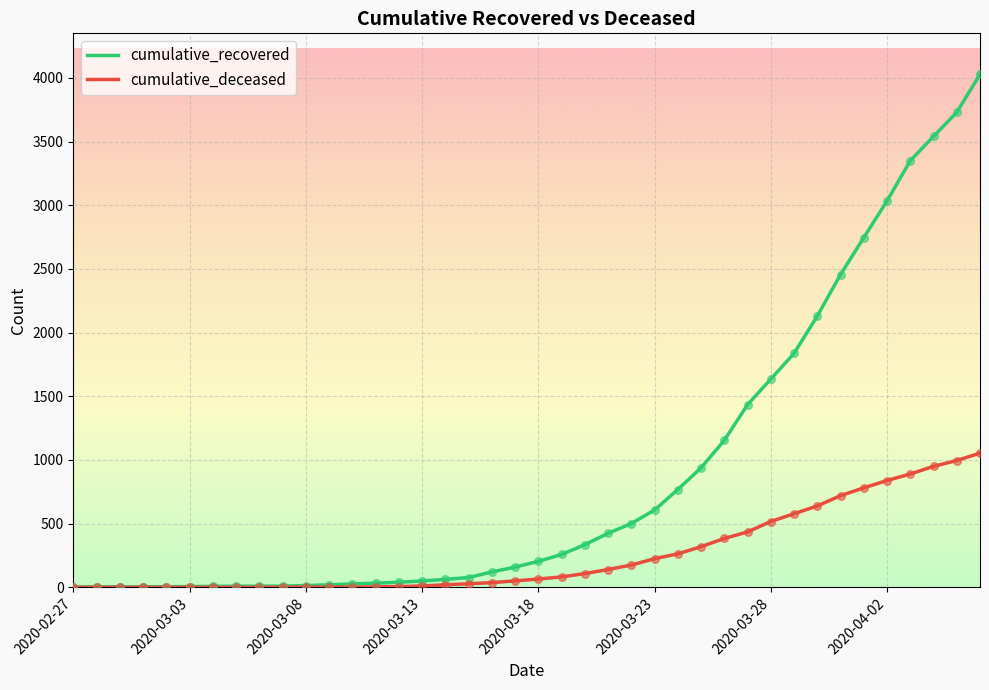

Which series has the largest total across all categories?

cumulative_recovered